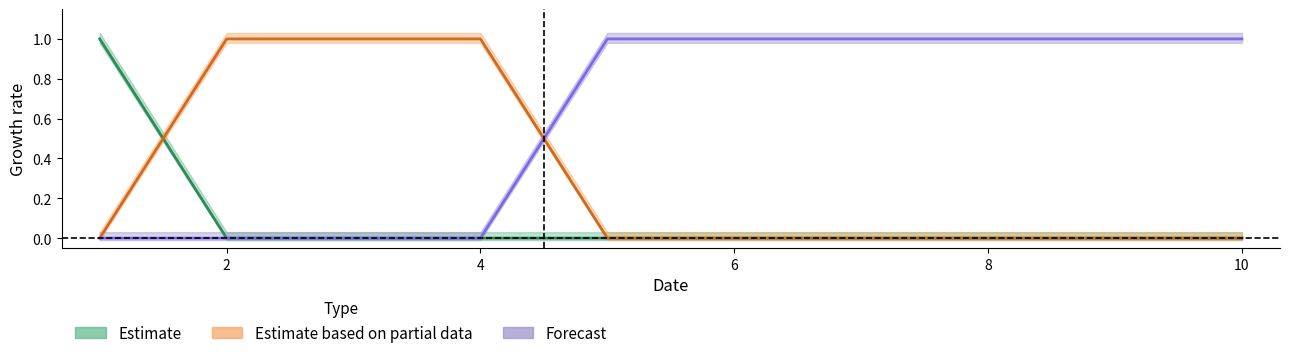

Is it true that Estimate based on partial data equals 0 at 12?

False